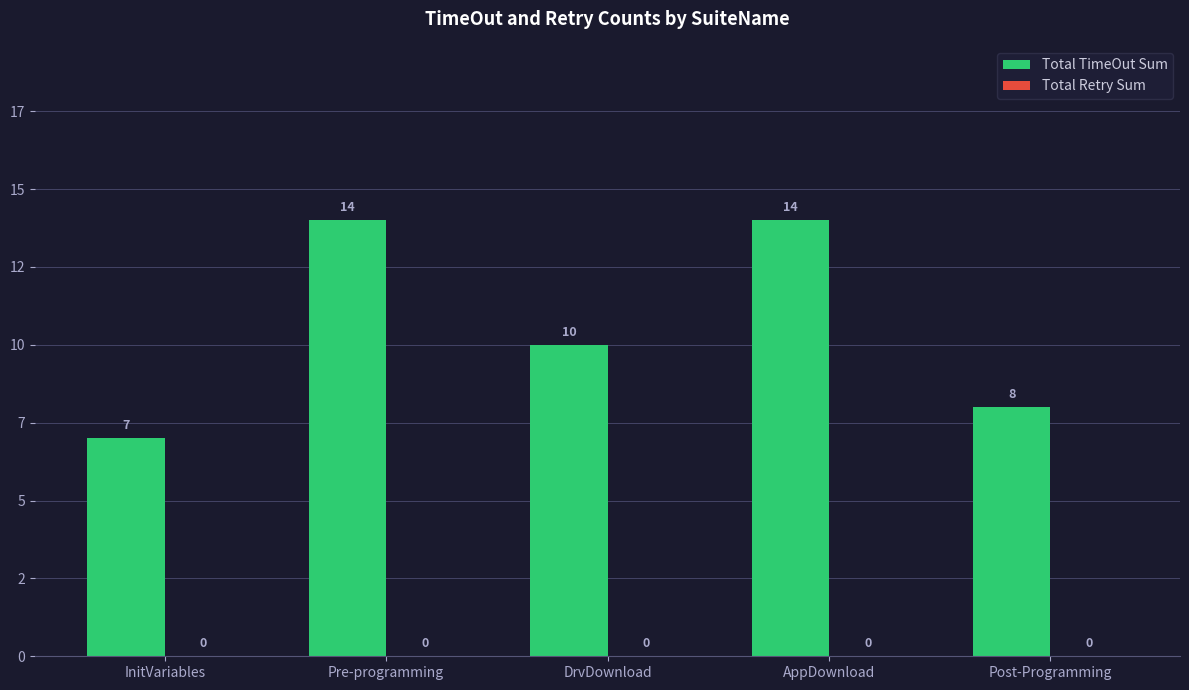

Does the chart contain any negative values?

No